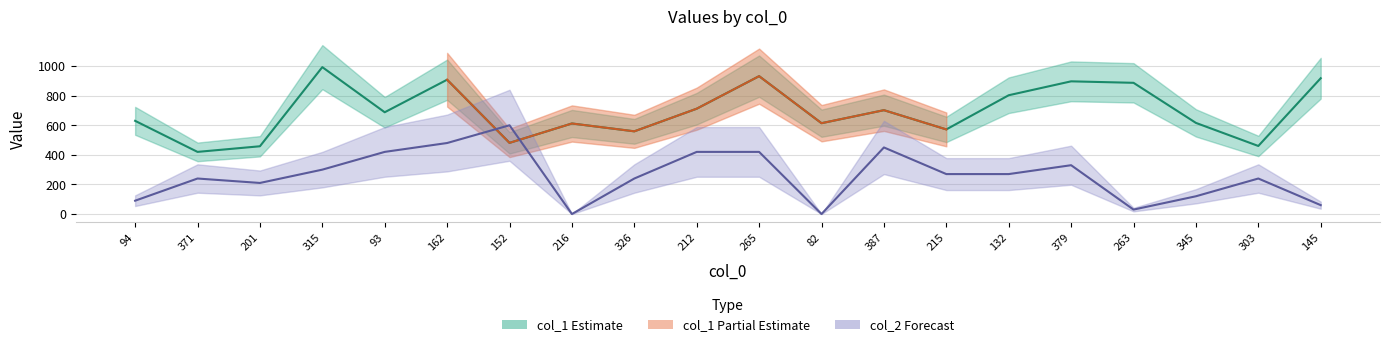

True or false: col_1 has more than 0 points higher than both neighbors.

True